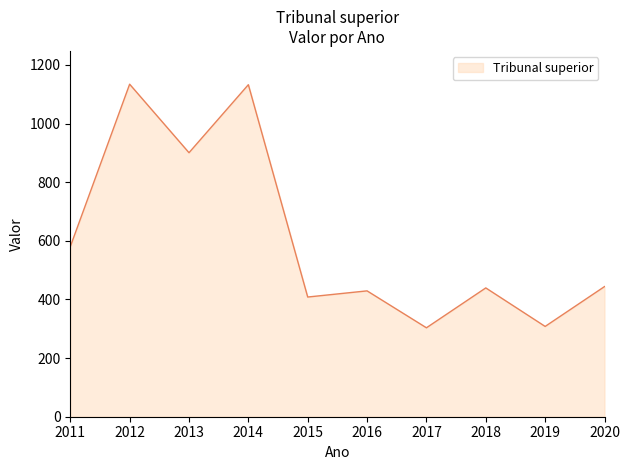

Where does the data first go above 443?

2011